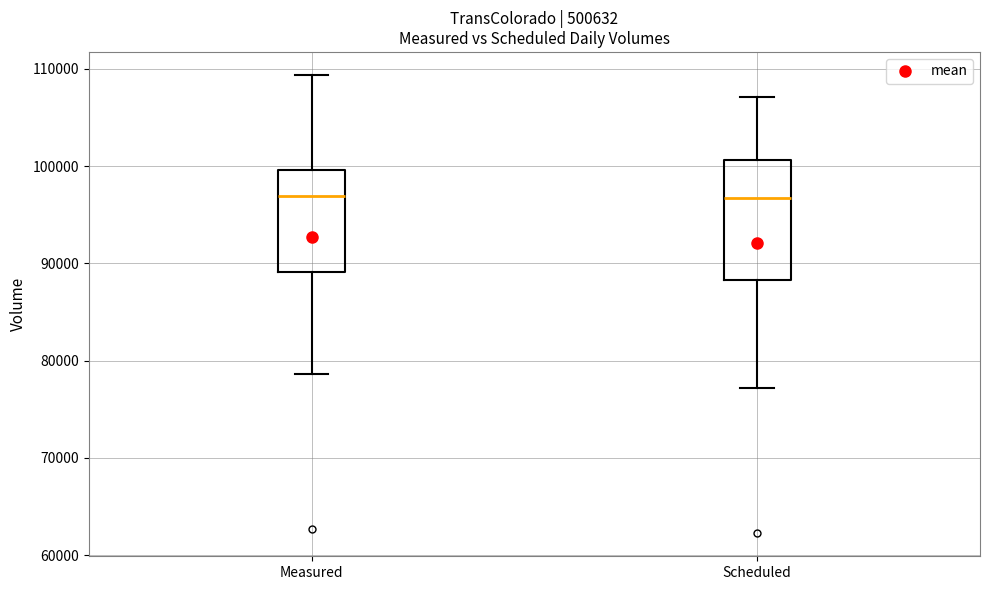

Where is the lower edge of the box for Measured on the y-axis? The values are not printed on the chart, so give them approximately, as read against the axis.

89000